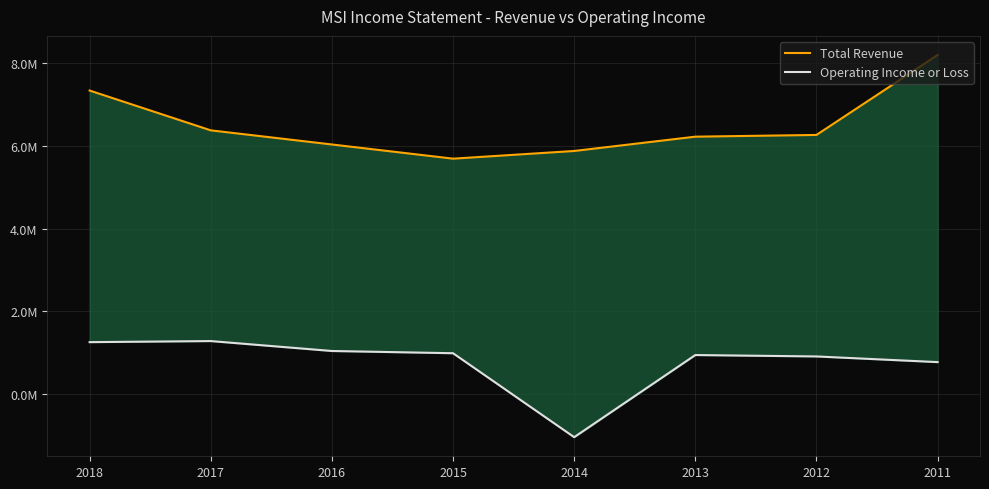

Rank the series by their average value, from highest to lowest.

Total Revenue, Operating Income or Loss